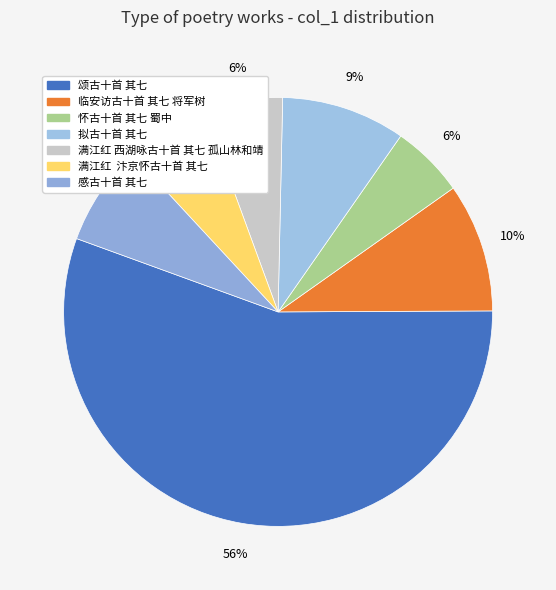

What portion of the pie excludes 满江红 西湖咏古十首 其七 孤山林和靖?

94.1%